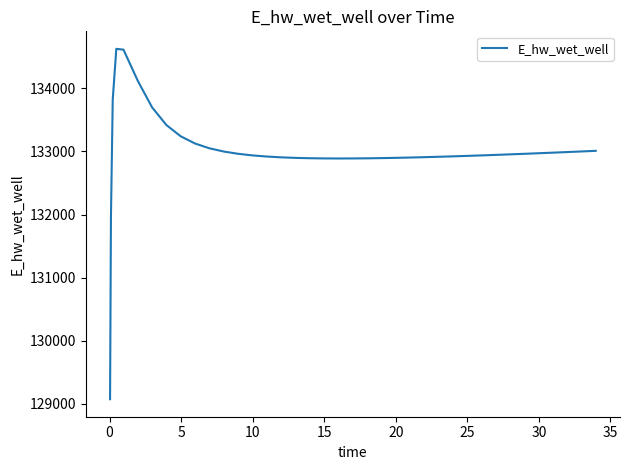

What is the maximum value shown in the chart?

134627.9